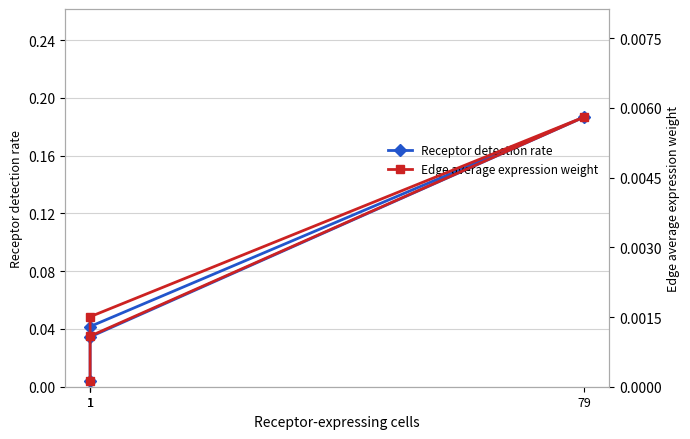

What is the maximum value shown in the chart?

0.2